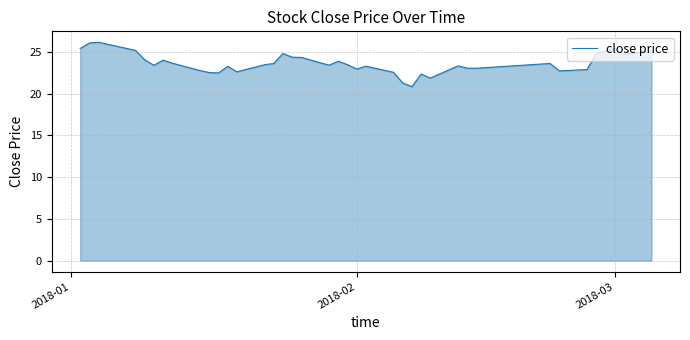

What is the minimum value shown in the chart?

20.8